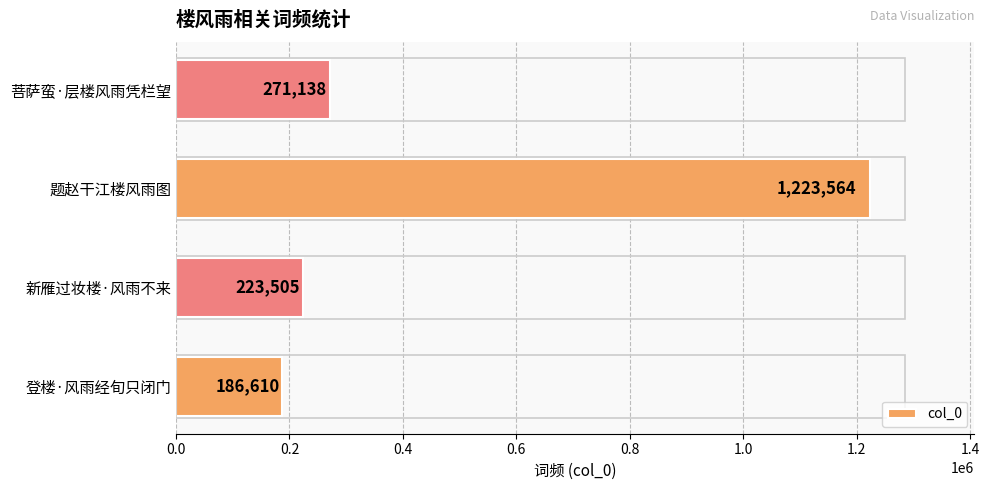

What is the change in value from 登楼·风雨经旬只闭门 to 新雁过妆楼·风雨不来?

+36895